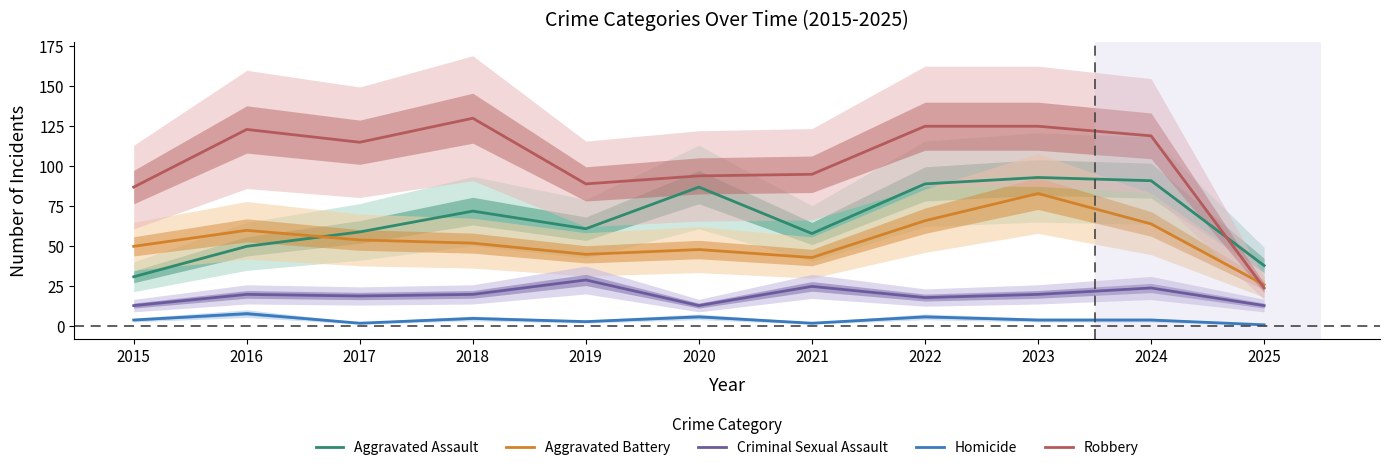

Between 2018 and 2017, which is larger?

2018